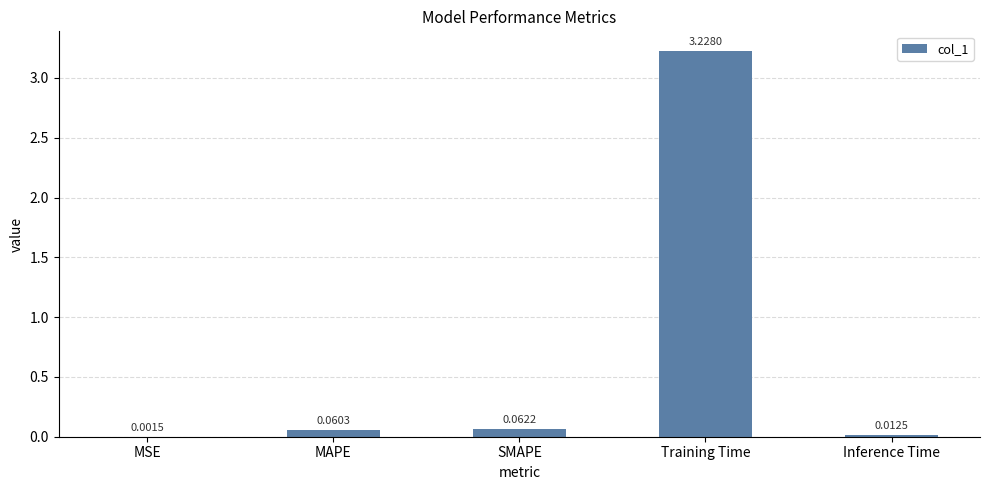

What is the sum of all values?

3.4